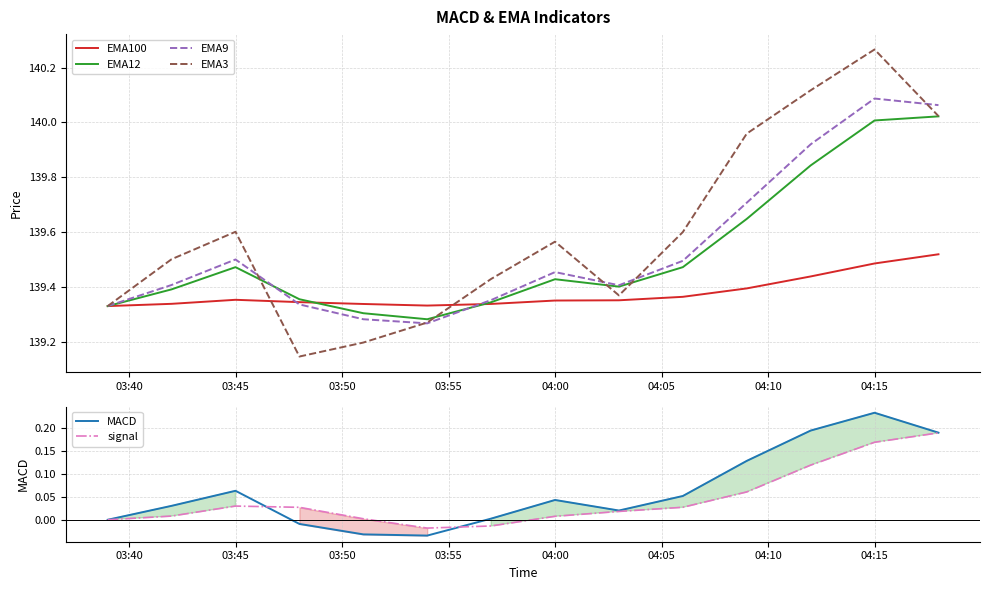

What is the sum of all EMA9 values?

1953.6